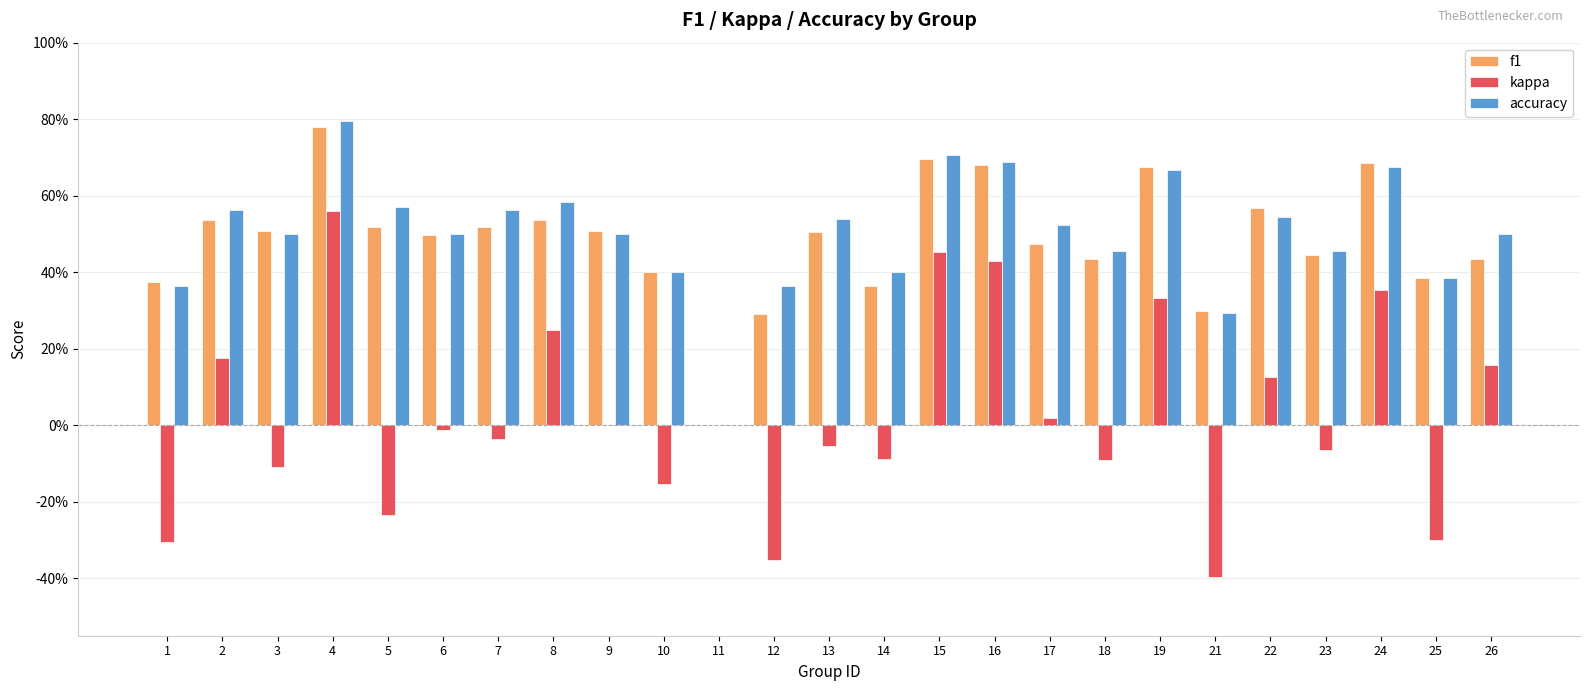

Reading left to right, transcribe all the data shown in this chart.

f1: 1=0.4	2=0.5	3=0.5	4=0.8	5=0.5	6=0.5	7=0.5	8=0.5	9=0.5	10=0.4	11=0.0	12=0.3	13=0.5	14=0.4	15=0.7	16=0.7	17=0.5	18=0.4	19=0.7	21=0.3	22=0.6	23=0.4	24=0.7	25=0.4	26=0.4
kappa: 1=-0.3	2=0.2	3=-0.1	4=0.6	5=-0.2	6=-0.0	7=-0.0	8=0.2	9=0.0	10=-0.2	11=0.0	12=-0.4	13=-0.1	14=-0.1	15=0.5	16=0.4	17=0.0	18=-0.1	19=0.3	21=-0.4	22=0.1	23=-0.1	24=0.4	25=-0.3	26=0.2
accuracy: 1=0.4	2=0.6	3=0.5	4=0.8	5=0.6	6=0.5	7=0.6	8=0.6	9=0.5	10=0.4	11=0.0	12=0.4	13=0.5	14=0.4	15=0.7	16=0.7	17=0.5	18=0.5	19=0.7	21=0.3	22=0.5	23=0.5	24=0.7	25=0.4	26=0.5